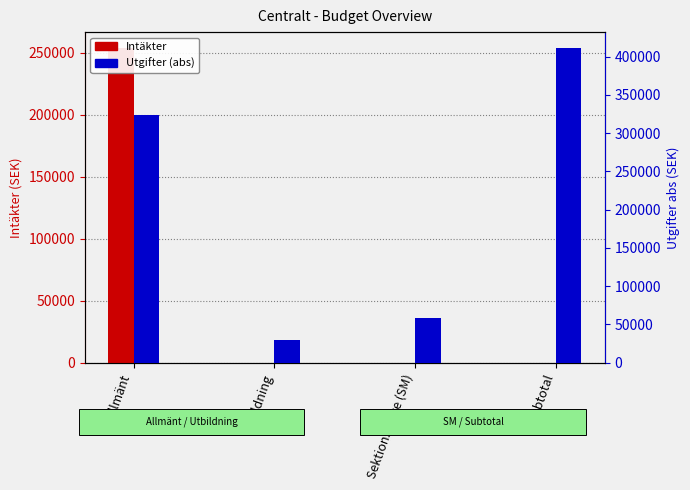

Are the bars grouped side by side (vs. stacked)?

Yes